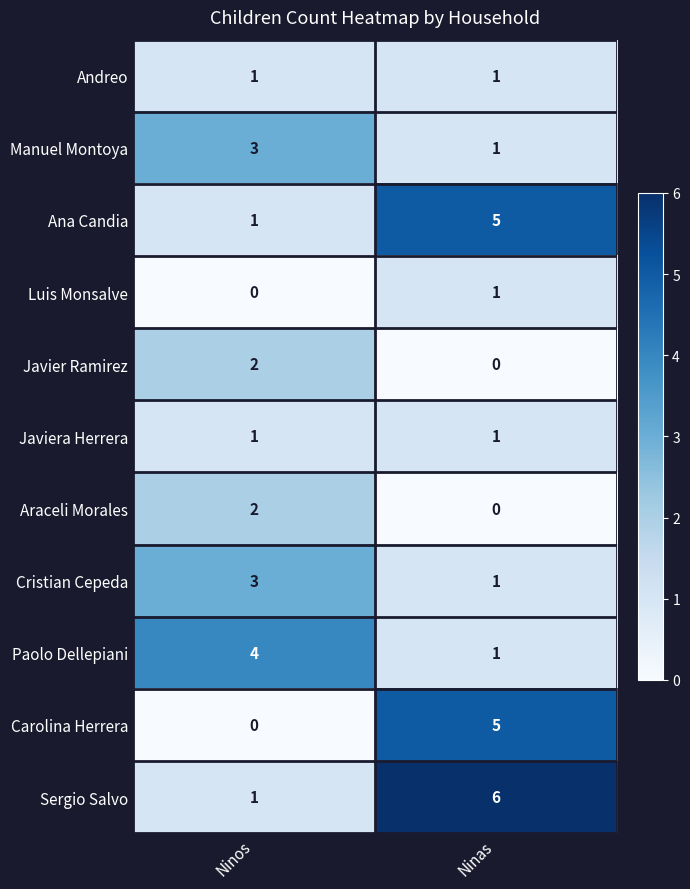

At which label does Araceli Morales reach its peak?

Ninos